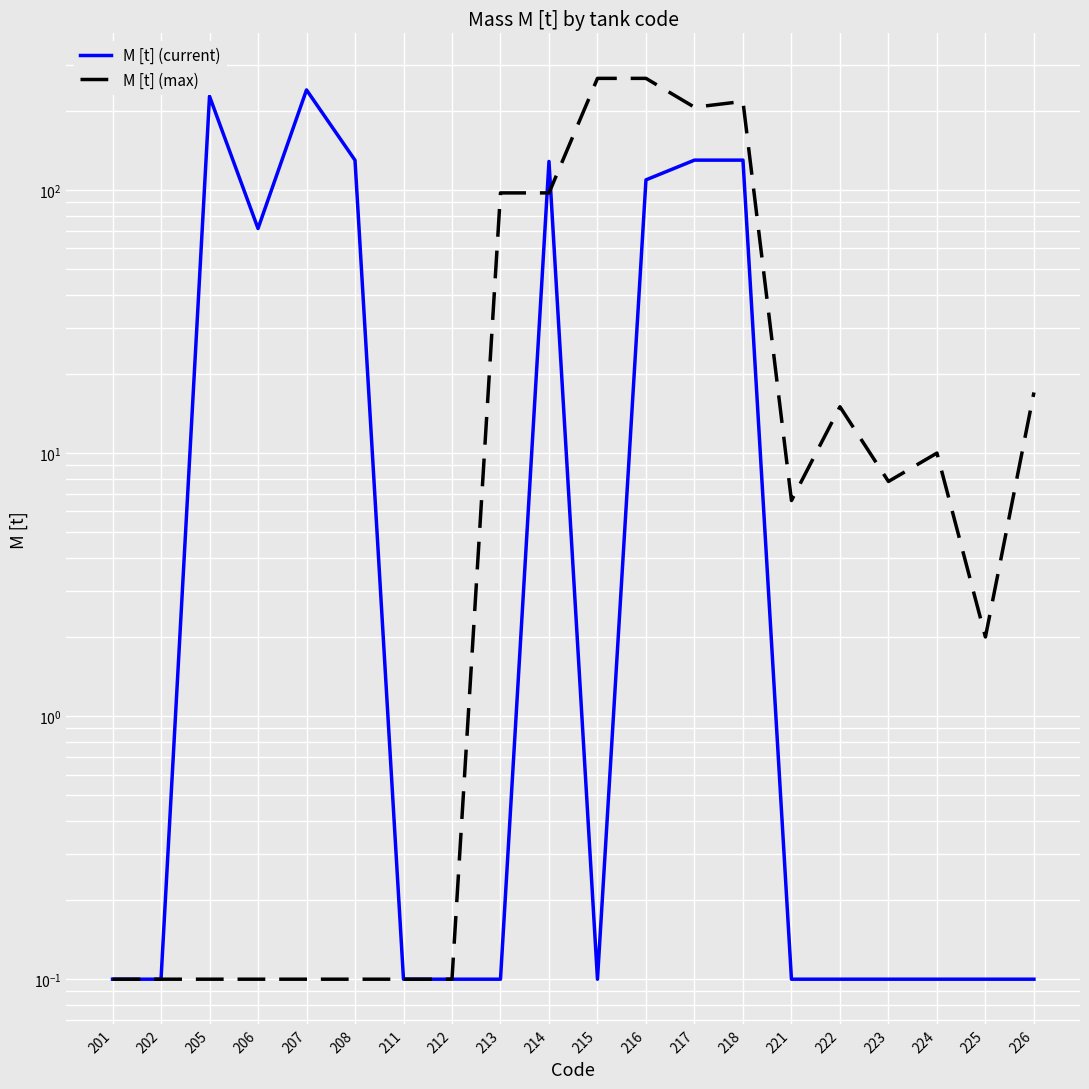

What is the value of the M [t] (max) point at the 19th from the left?

2.0